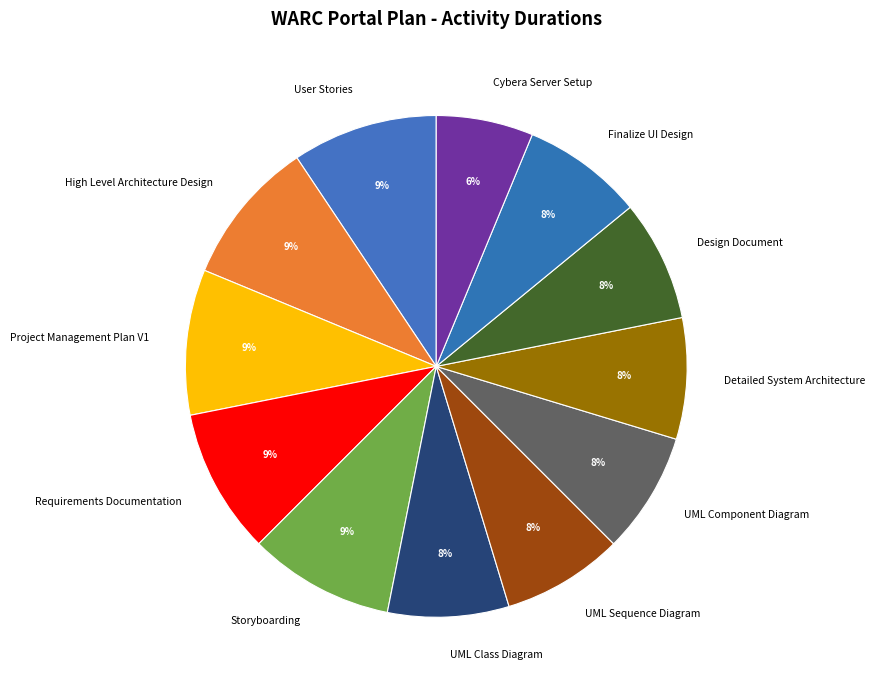

To the nearest percent, what percentage of the pie is UML Sequence Diagram?

8%